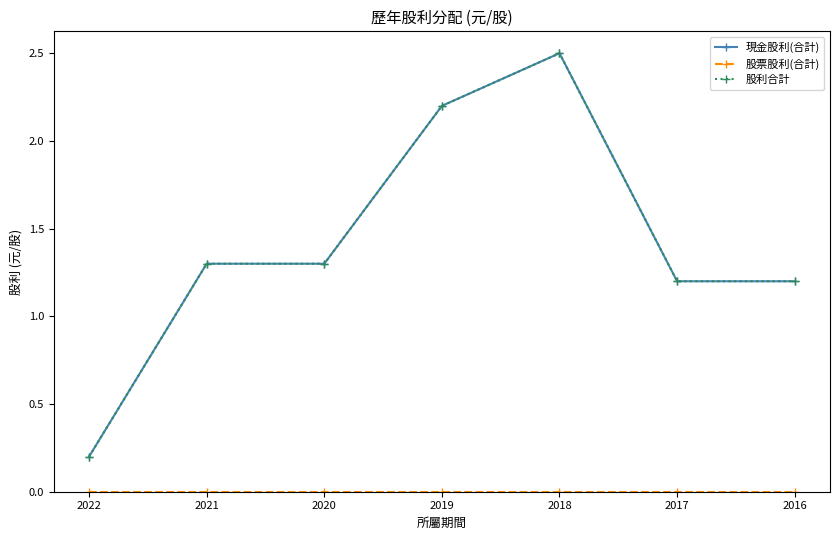

True or false: 股利合計 and 現金股利(合計) cross at least once.

False